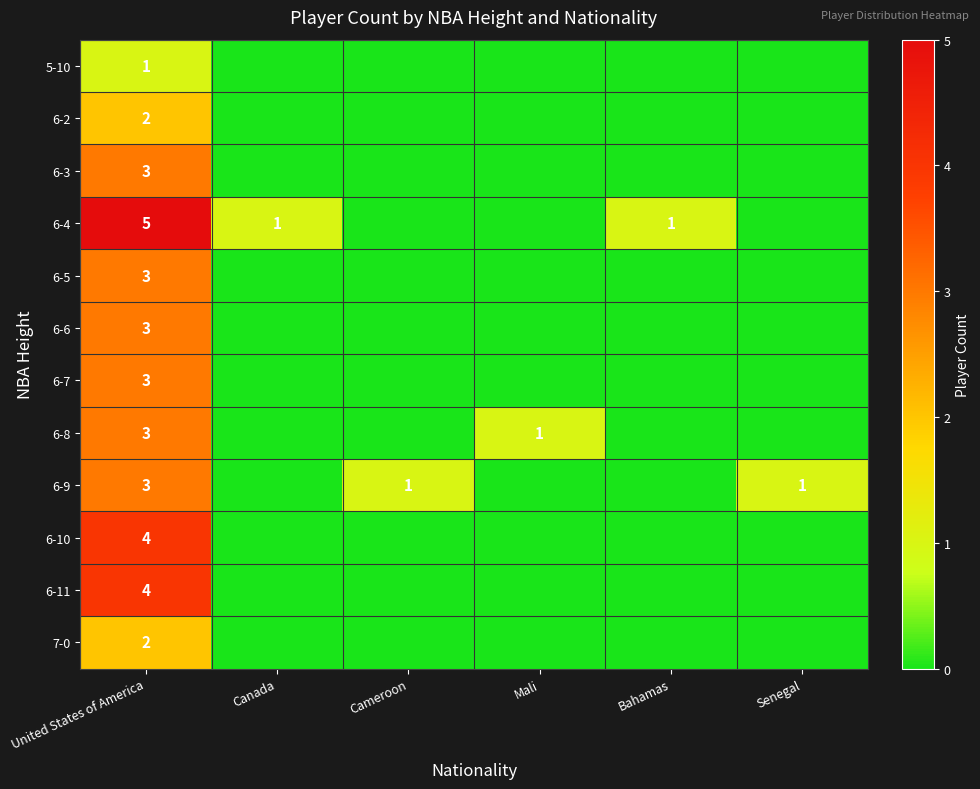

The value of 6-4 at United States of America is 5. True or false?

True